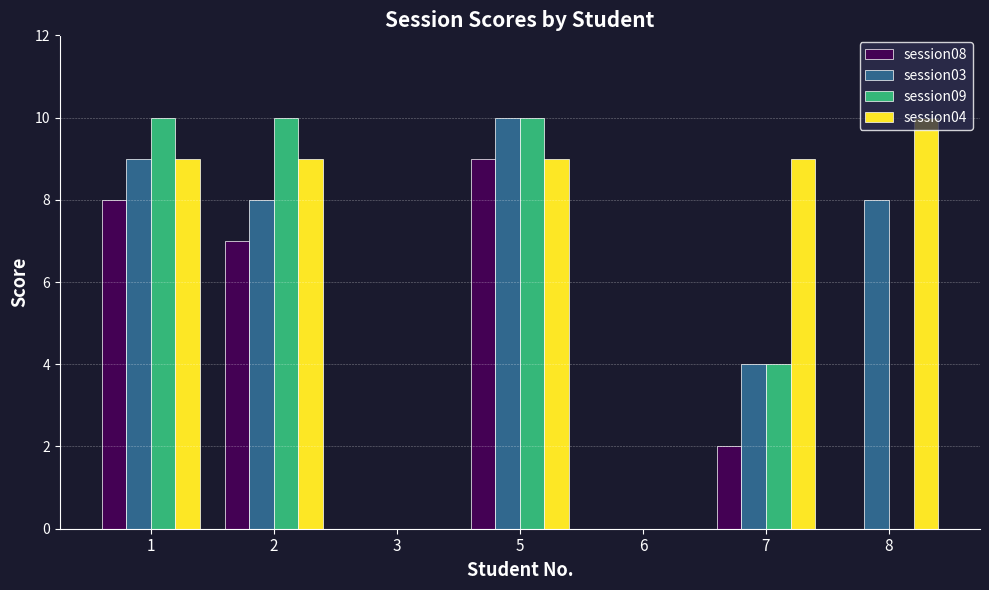

Count the number of categories in the chart.

7